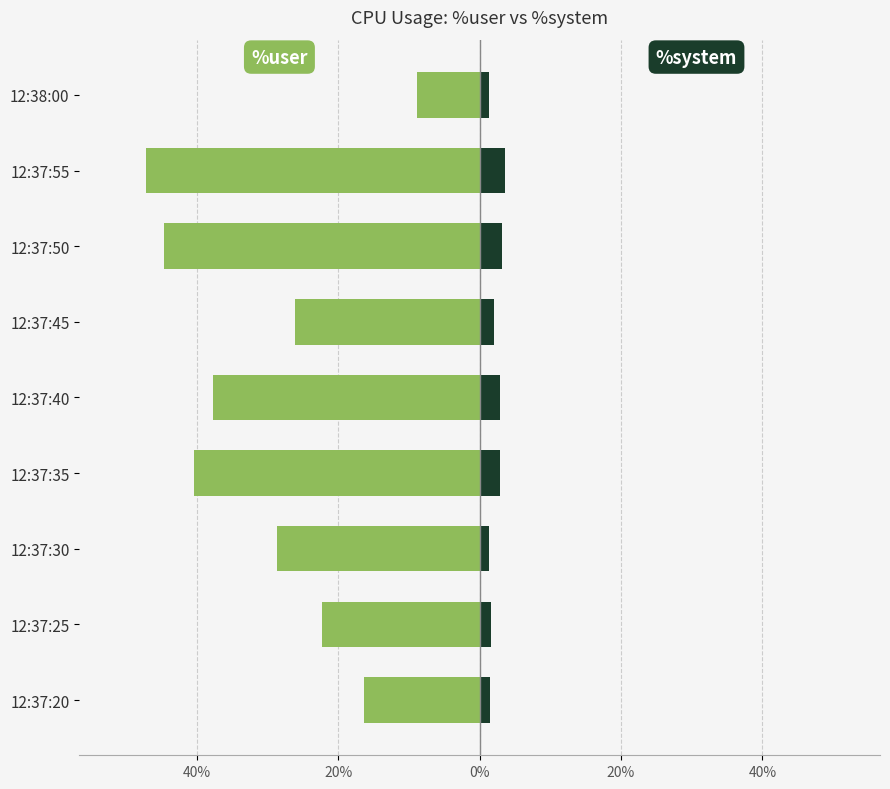

What is the average value of the %user series?

-30.2